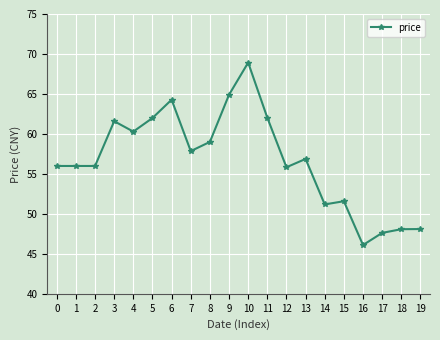

Which category has the lowest value across all series?

16